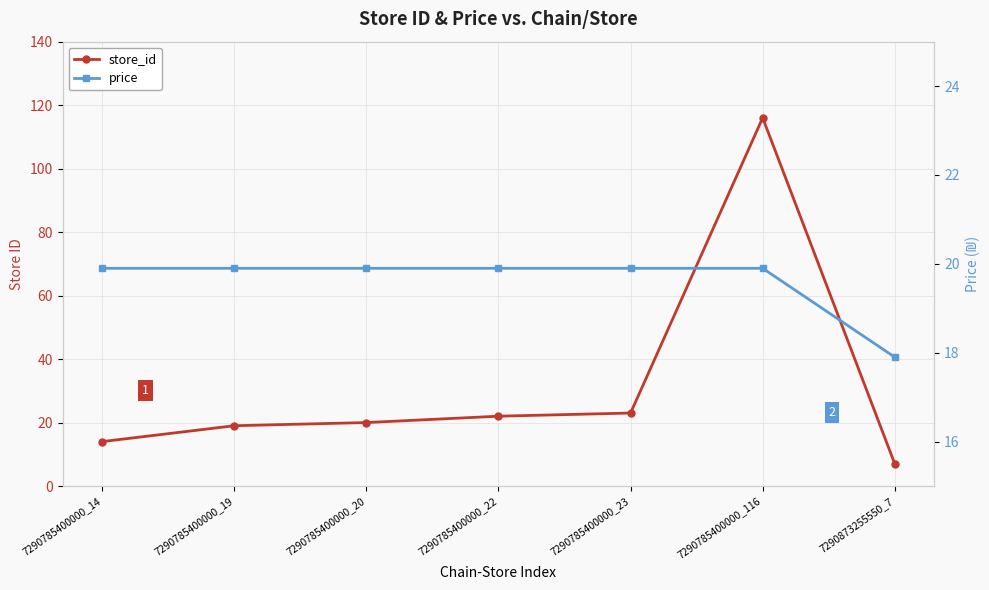

What is the minimum value shown in the chart?

7.0